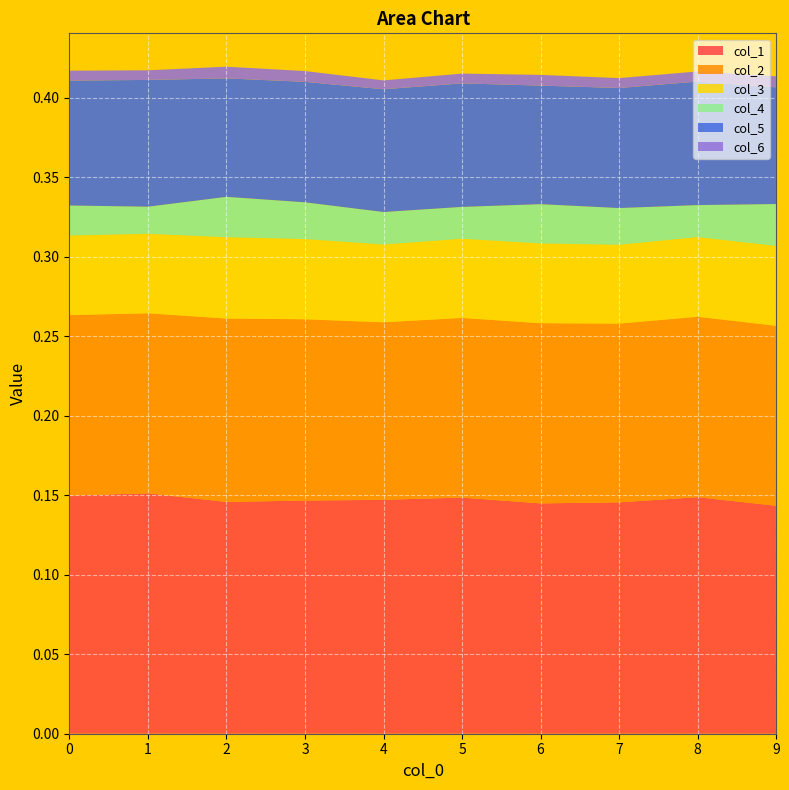

Reading left to right, what are all the values shown in this chart?

col_1: 0.1	0.2	0.1	0.1	0.1	0.1	0.1	0.1	0.1	0.1
col_2: 0.1	0.1	0.1	0.1	0.1	0.1	0.1	0.1	0.1	0.1
col_3: 0.1	0.0	0.1	0.1	0.0	0.0	0.1	0.0	0.1	0.1
col_4: 0.0	0.0	0.0	0.0	0.0	0.0	0.0	0.0	0.0	0.0
col_5: 0.1	0.1	0.1	0.1	0.1	0.1	0.1	0.1	0.1	0.1
col_6: 0.0	0.0	0.0	0.0	0.0	0.0	0.0	0.0	0.0	0.0